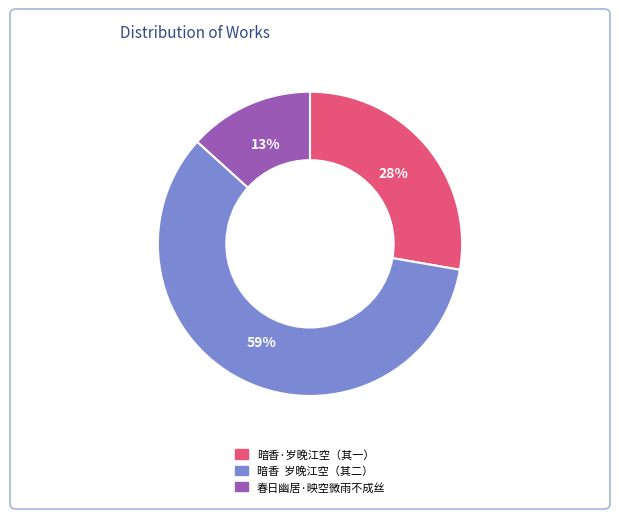

What is the smallest slice in the pie chart?

春日幽居·映空微雨不成丝